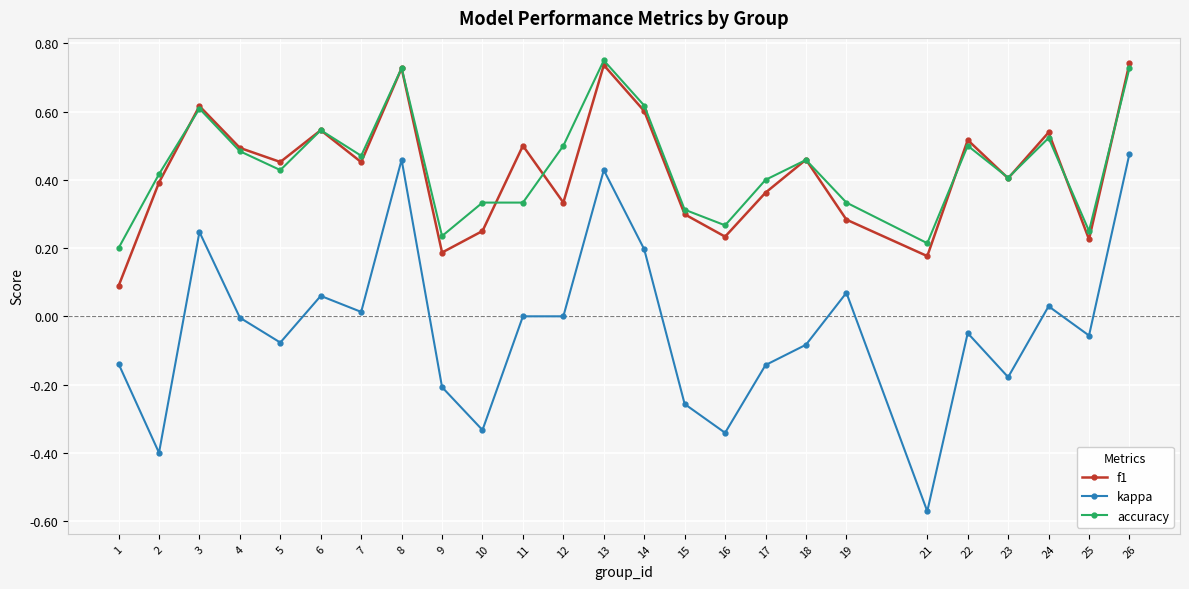

At how many categories does at least one series exceed 0?

25